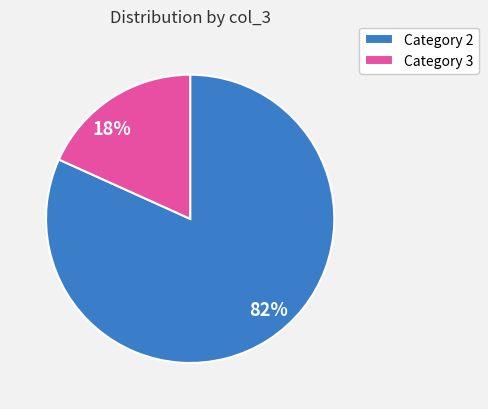

Combined, do Category 2 and Category 3 account for over 50%?

Yes